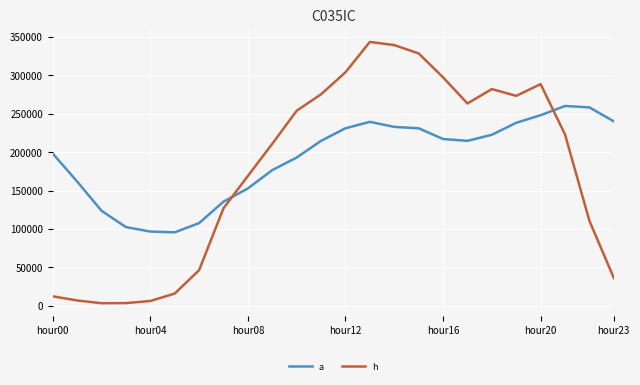

What is the maximum value for h?

343057